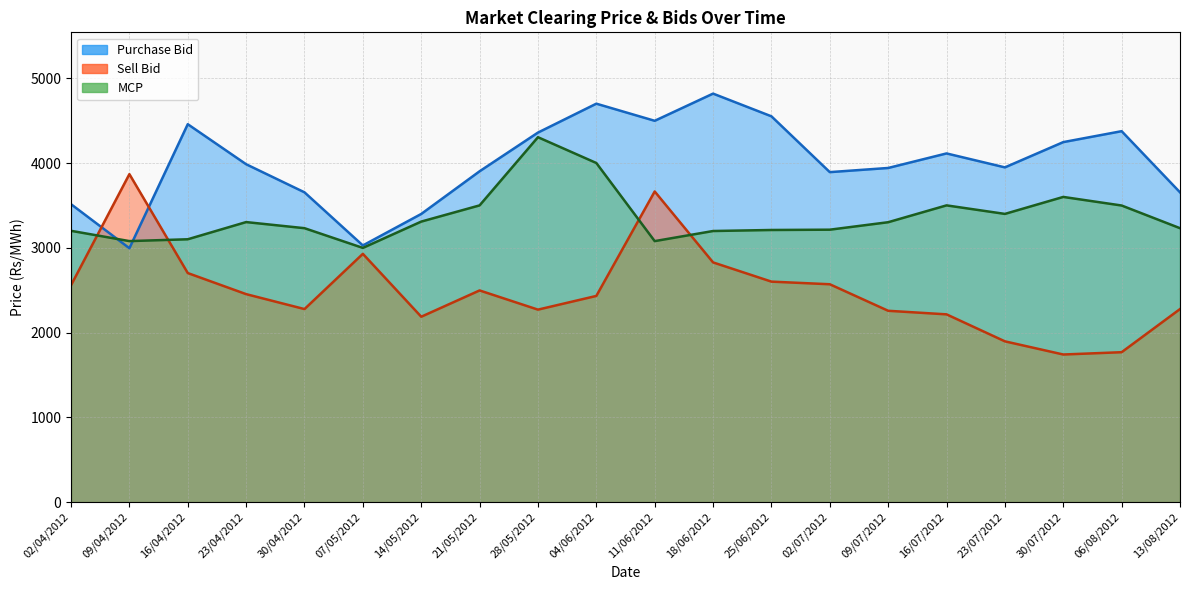

At which label is MCP closest to 3652?

30/07/2012